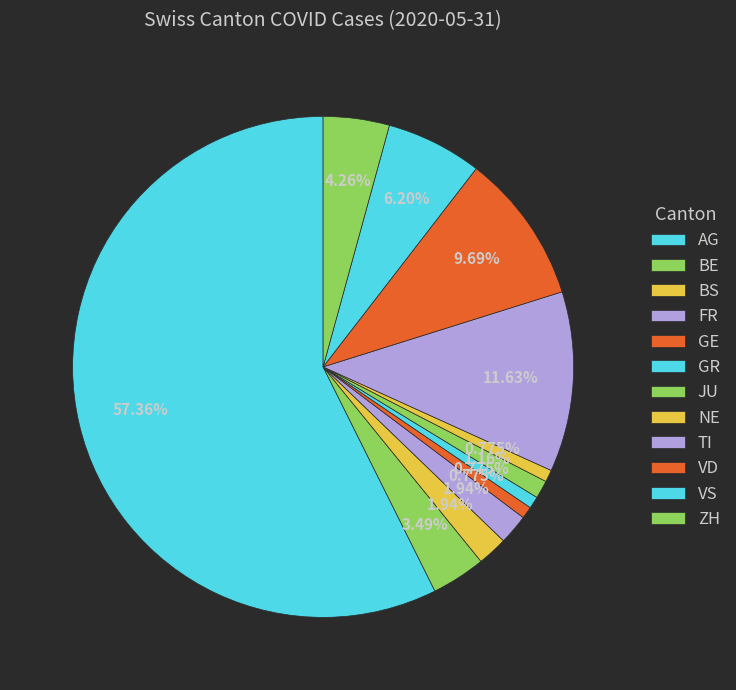

Between BE and AG, which is larger?

AG